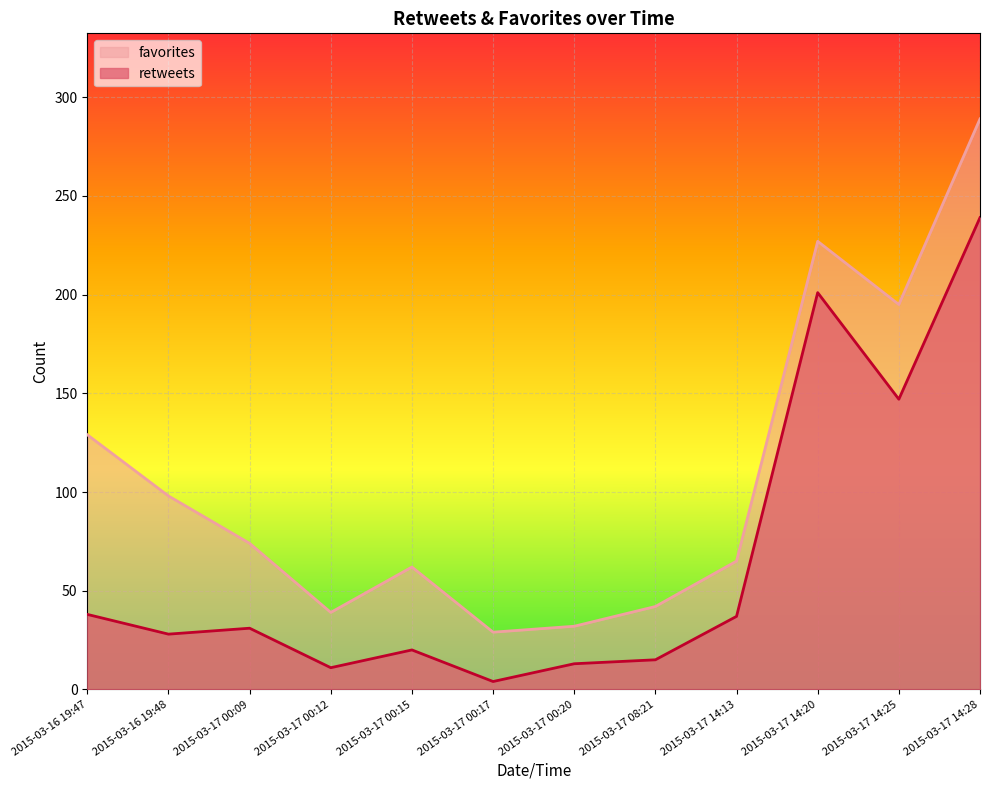

What is the difference between the retweets values at 2015-03-17 00:15 and 2015-03-16 19:47?

18